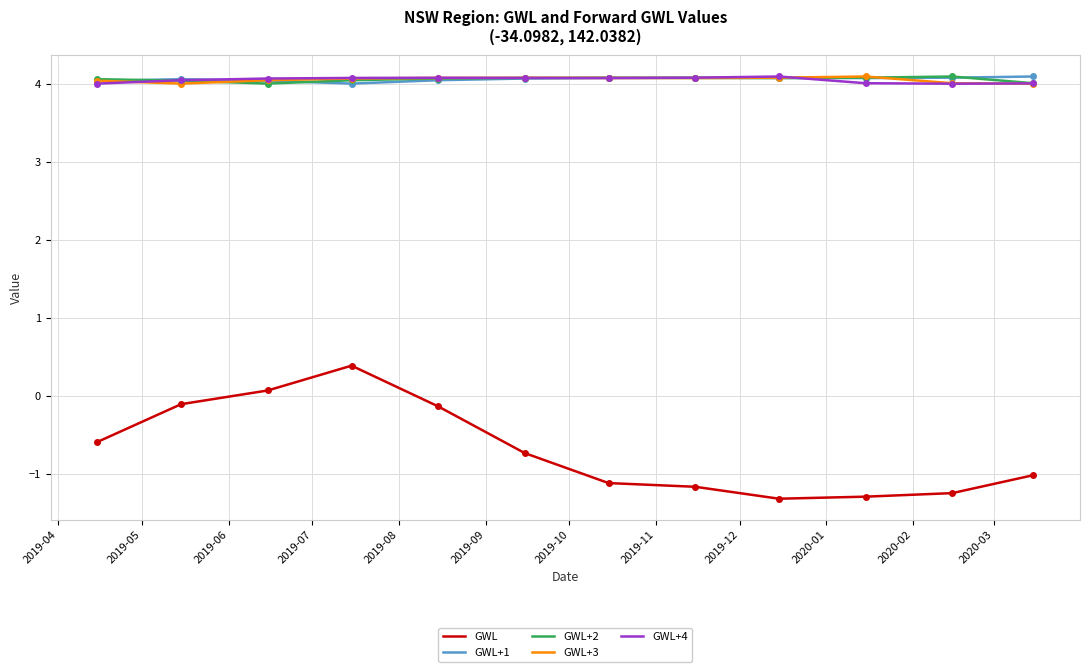

What is the maximum value shown in the chart?

4.1